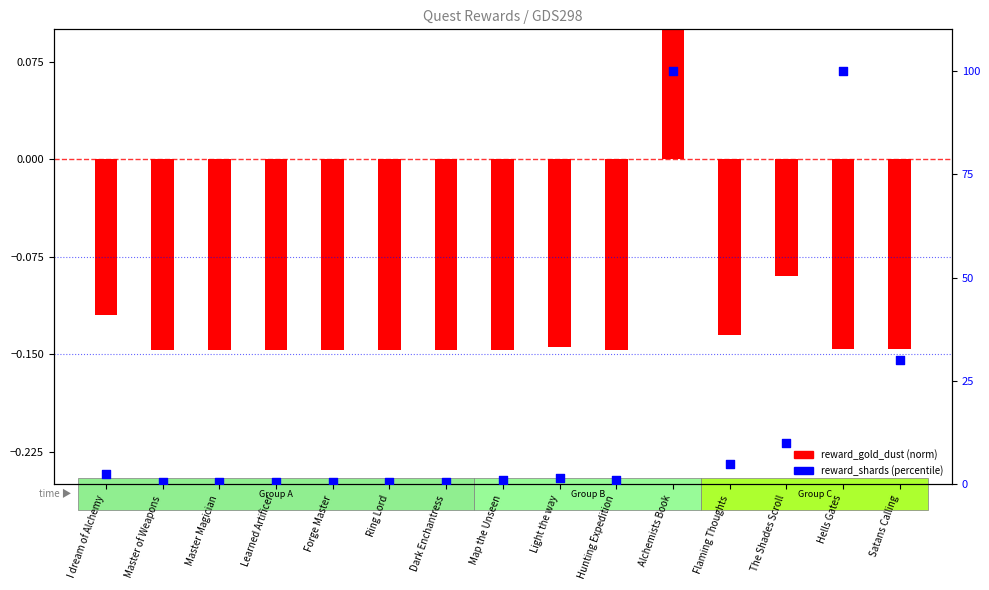

At how many categories does at least one series exceed 31?

2